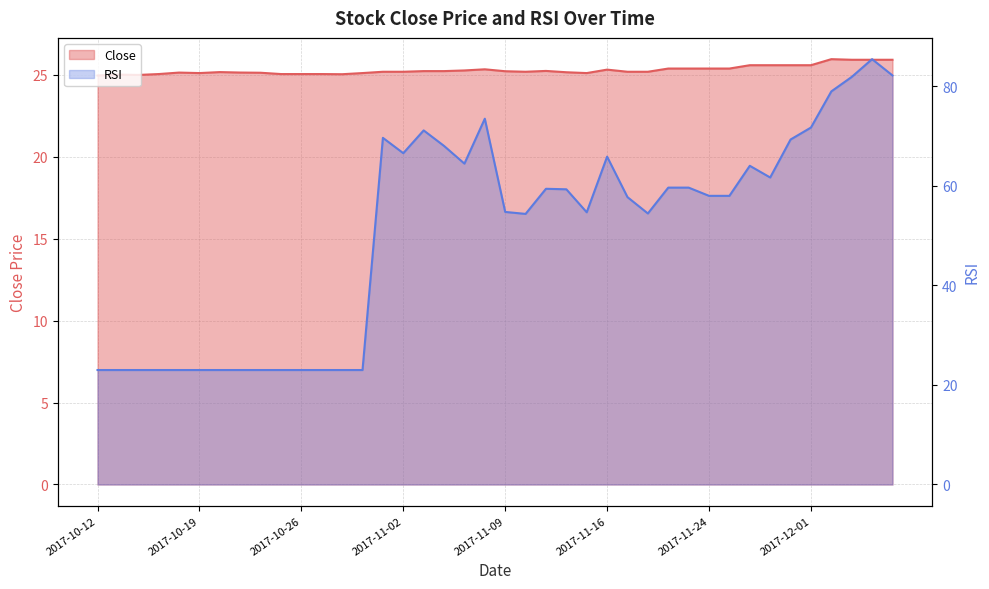

How many lines are shown in the chart?

2